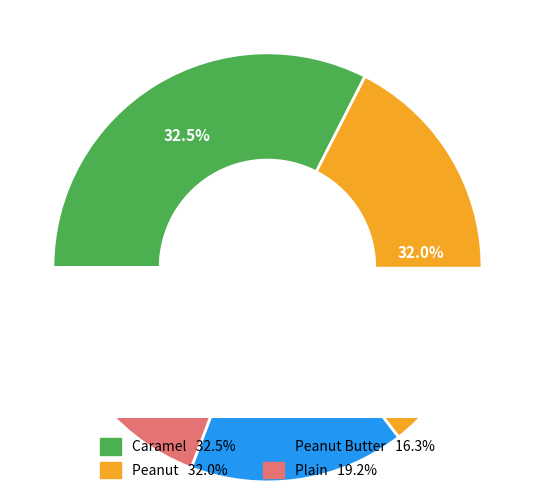

Between Caramel and Peanut, which is larger?

Caramel